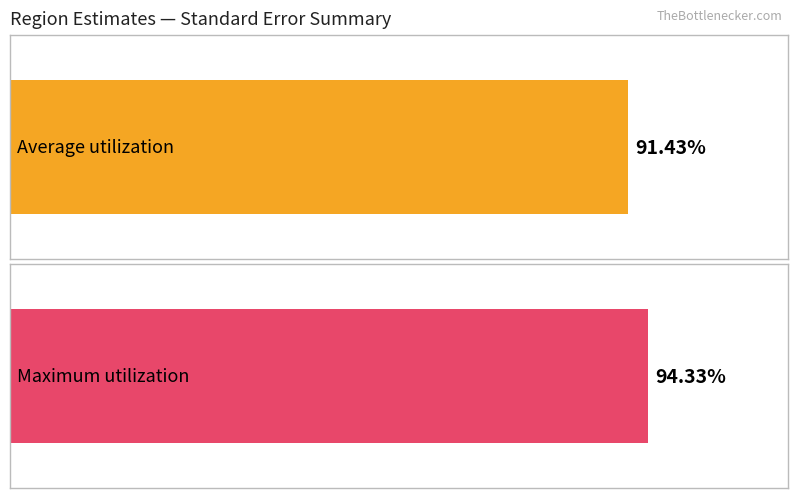

The value of Maximum utilization at AUT.3.17 is 0.2. True or false?

False